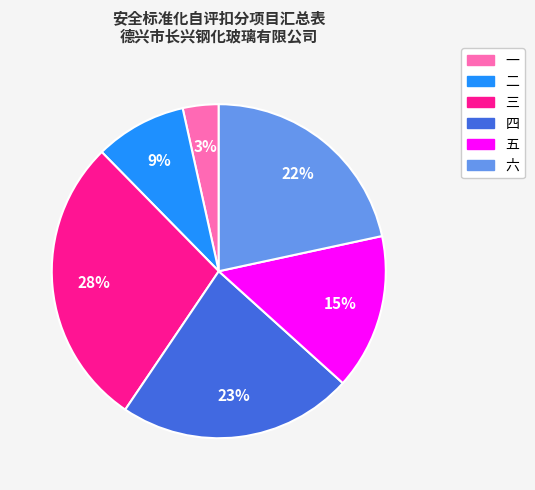

To the nearest percent, what percentage of the pie is 三?

28%